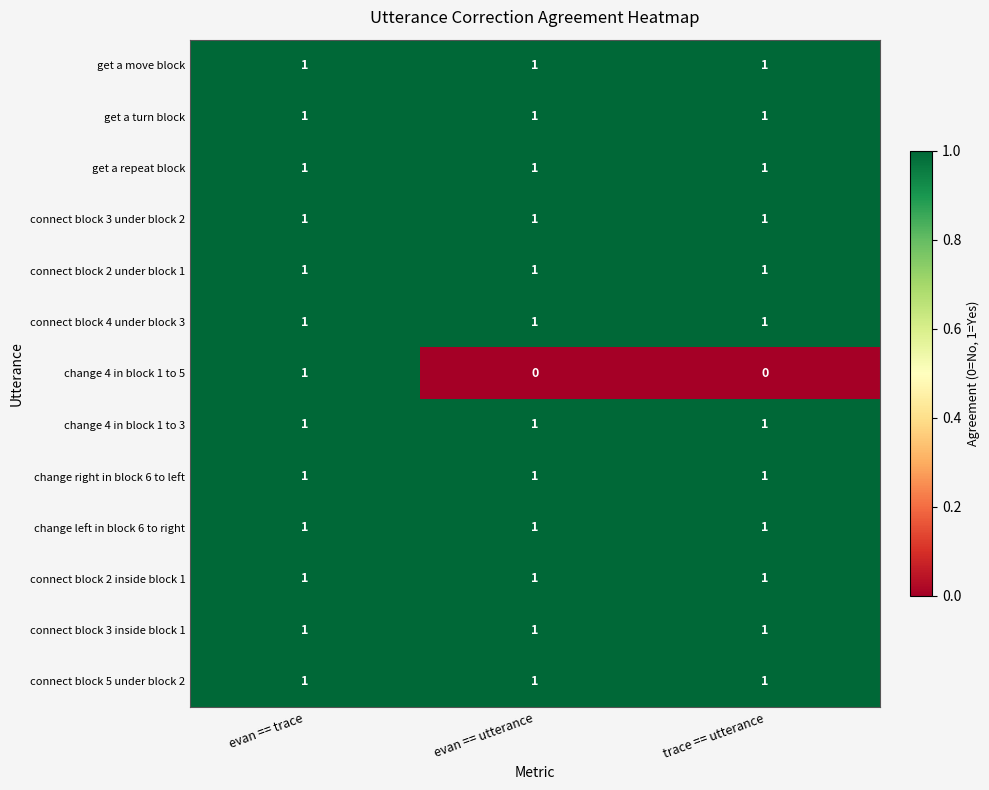

Which series changed the most between evan == trace and evan == utterance?

change 4 in block 1 to 5